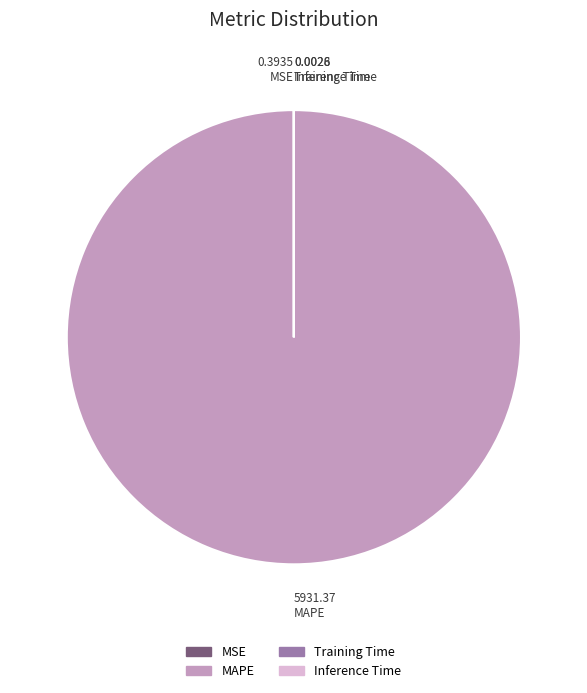

Which slice is the largest?

MAPE